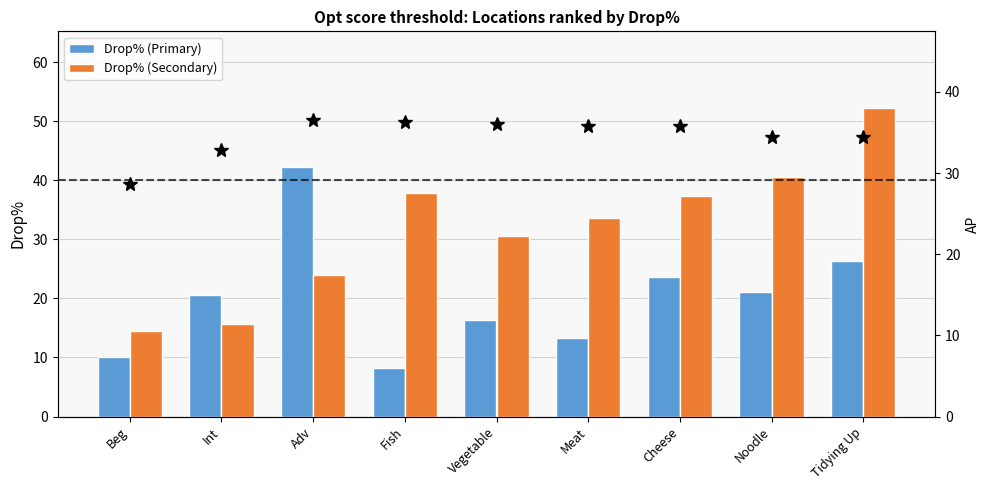

List the series in order of their overall mean, lowest first.

Drop% (Primary), Drop% (Secondary), AP